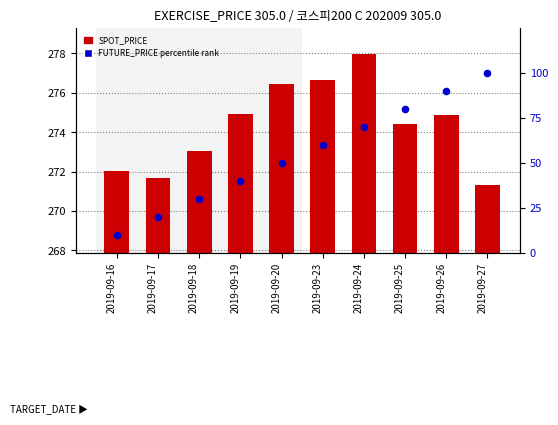

What are all the series names shown in the legend?

SPOT_PRICE, FUTURE_PRICE percentile rank